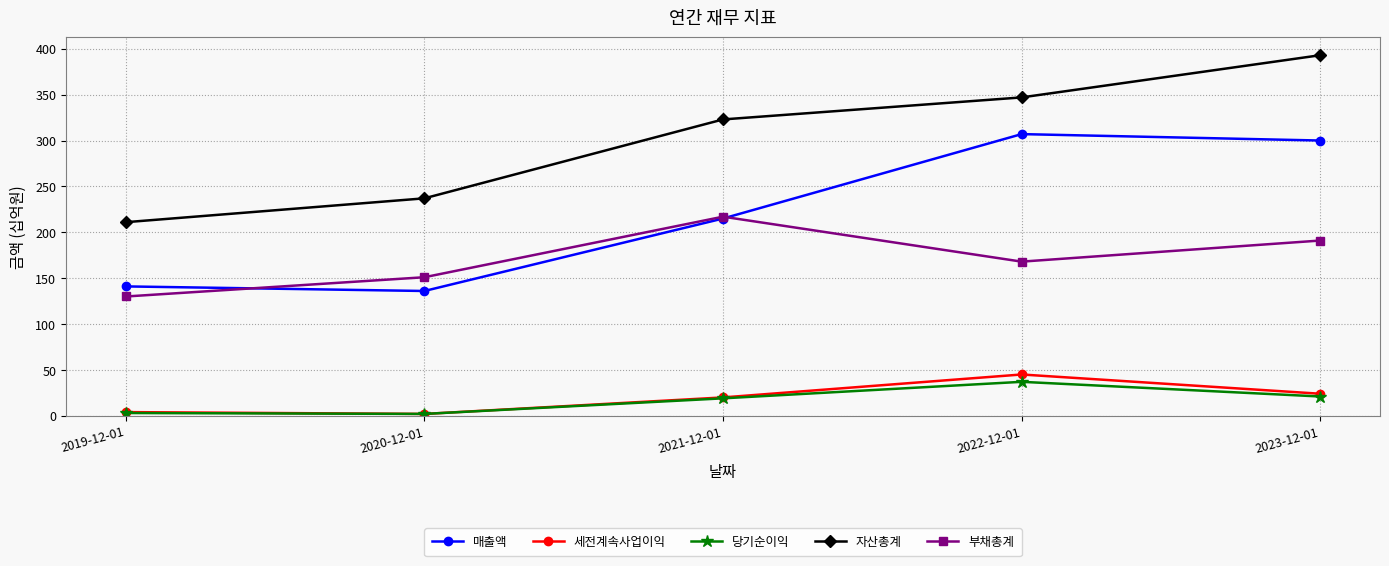

What are all the series names shown in the legend?

매출액, 세전계속사업이익, 당기순이익, 자산총계, 부채총계